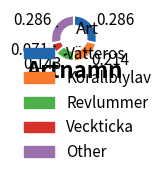

Is there any slice that represents more than half of the pie?

No